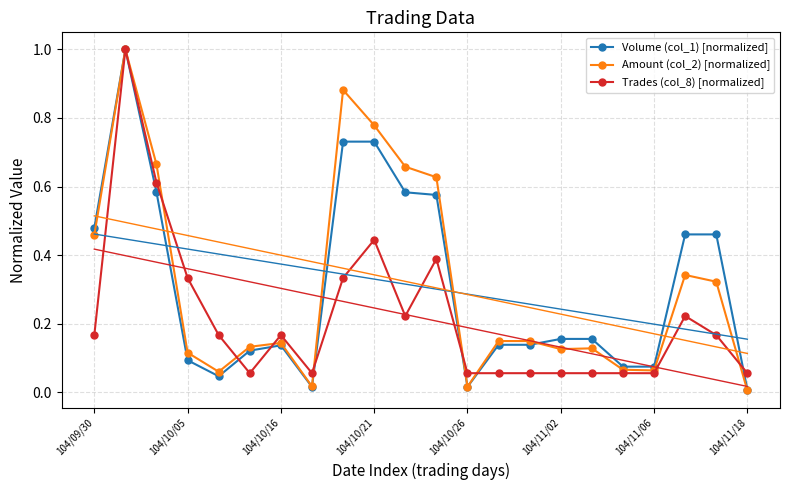

What position from the right is 10?

12